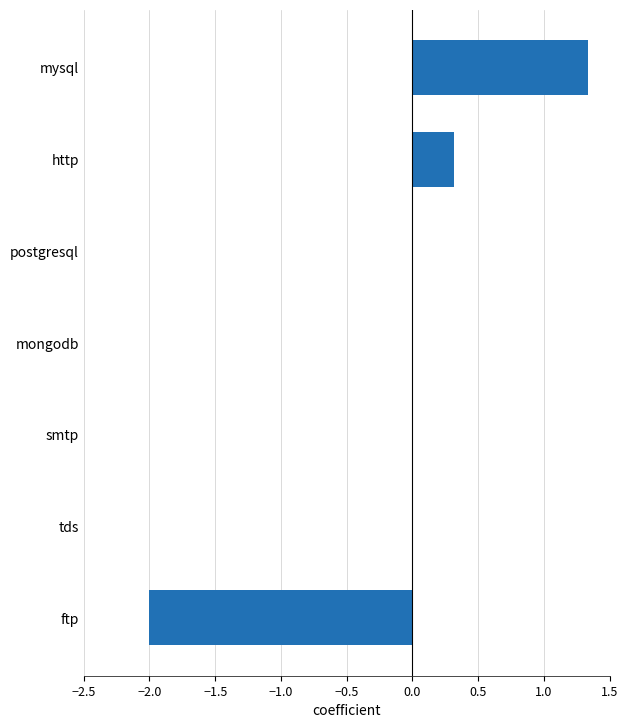

Which label corresponds to the largest value in the chart?

mysql